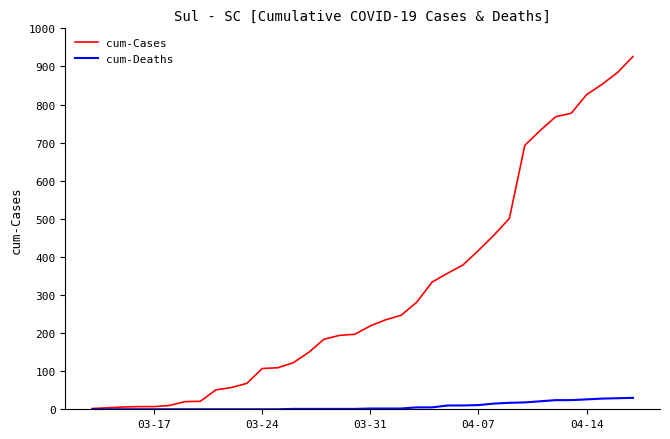

Which series has the widest spread of values?

cum-Cases